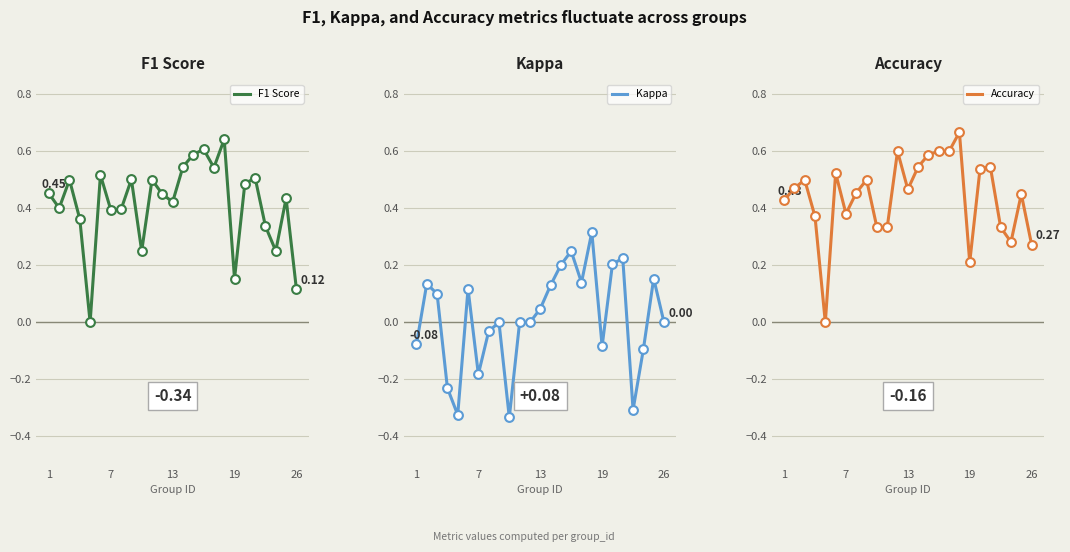

Which series reaches the maximum Y coordinate?

Accuracy